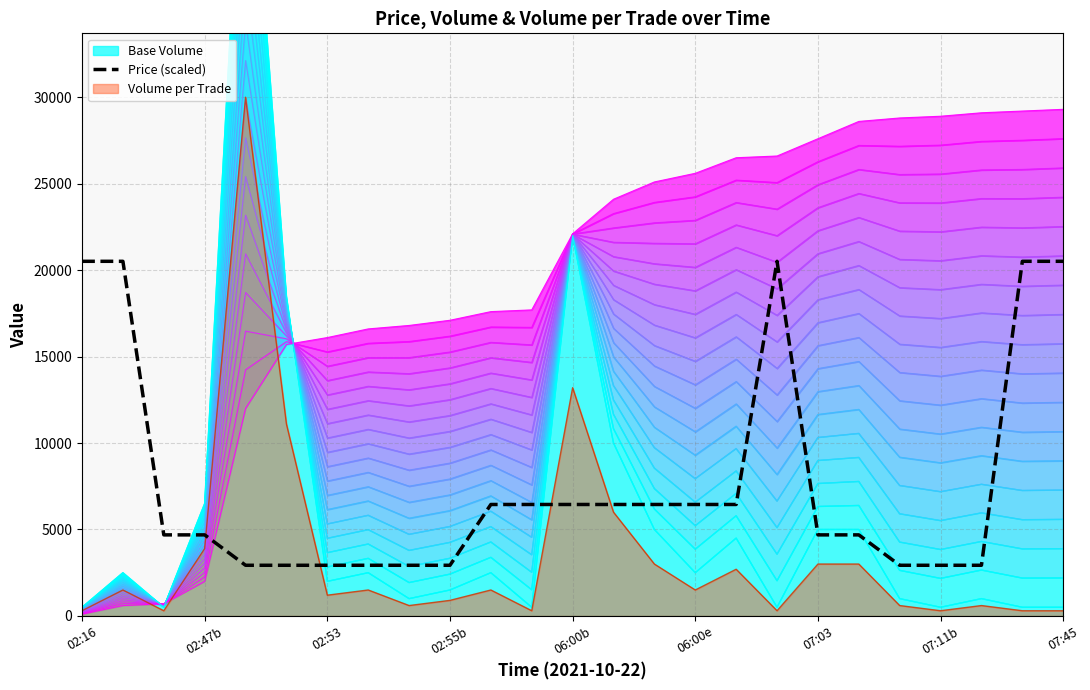

Where is the first local maximum?

17